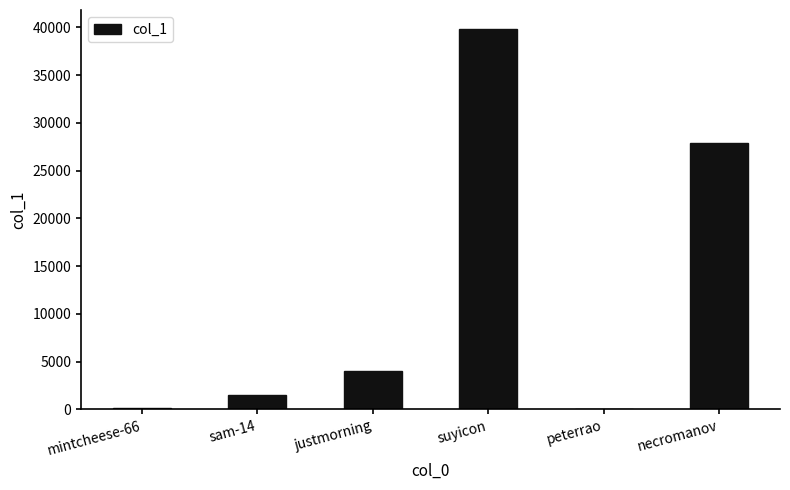

What is the sum of all values?

73418